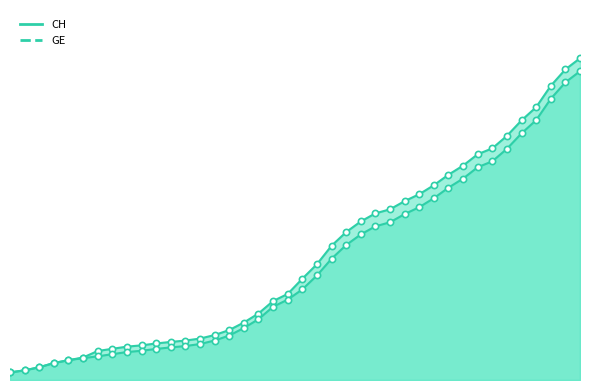

At how many categories does at least one series exceed 3716?

22